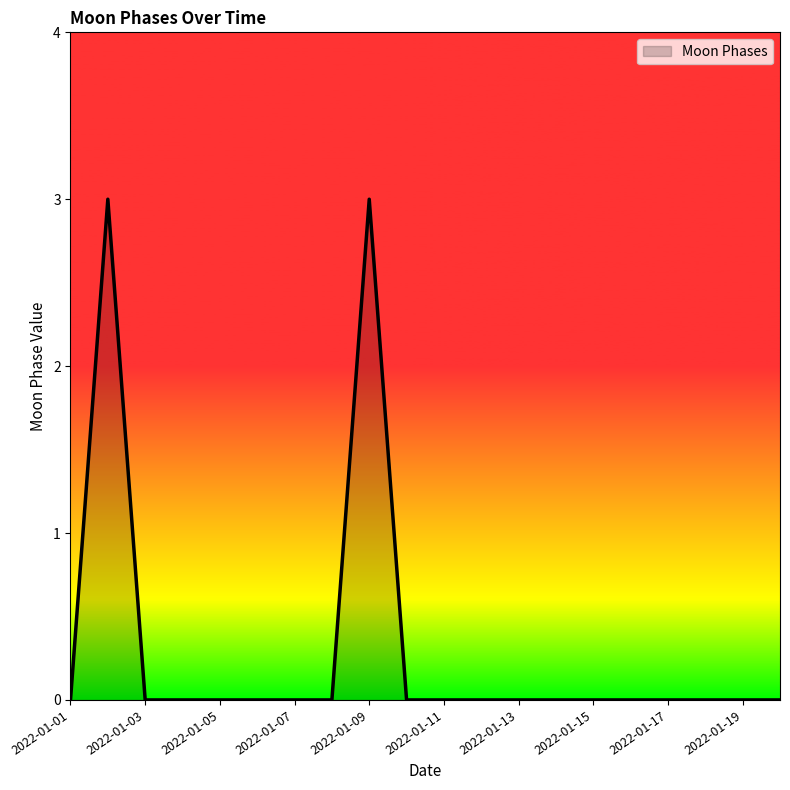

How many values are between 0 and 1?

18